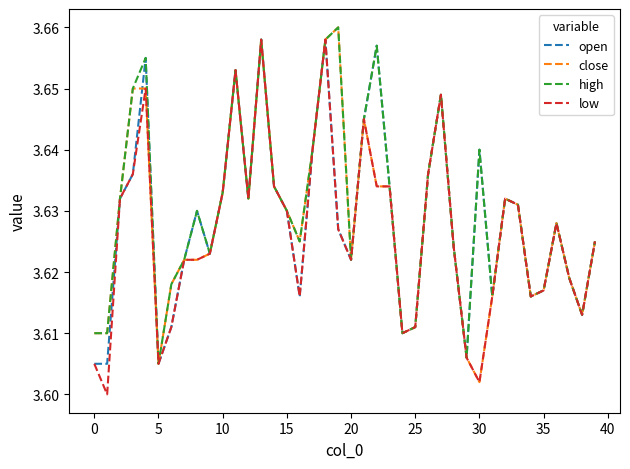

True or false: high and close cross at least once.

False